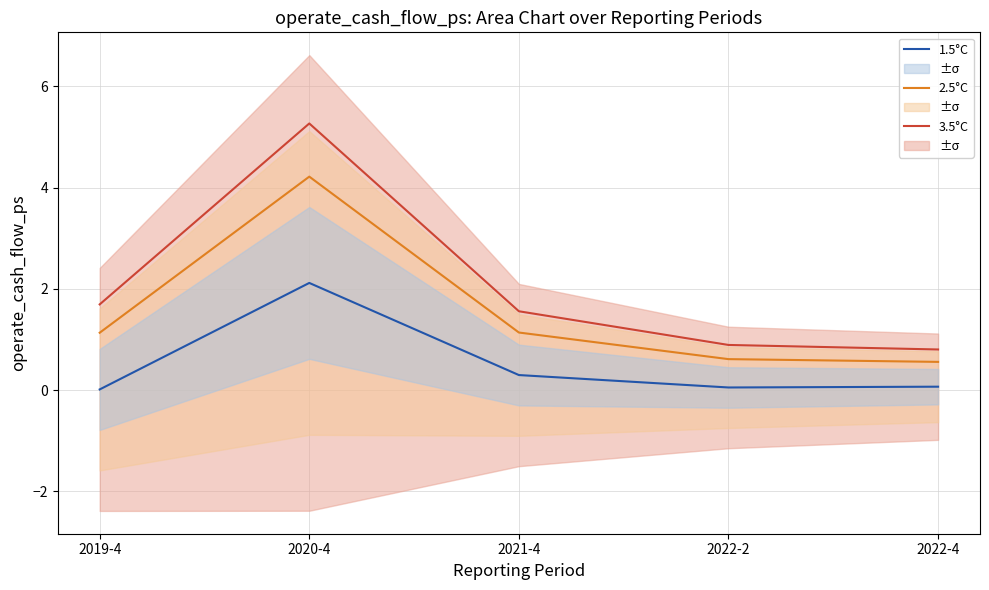

Where is the first local minimum for 1.5°C?

2022-2